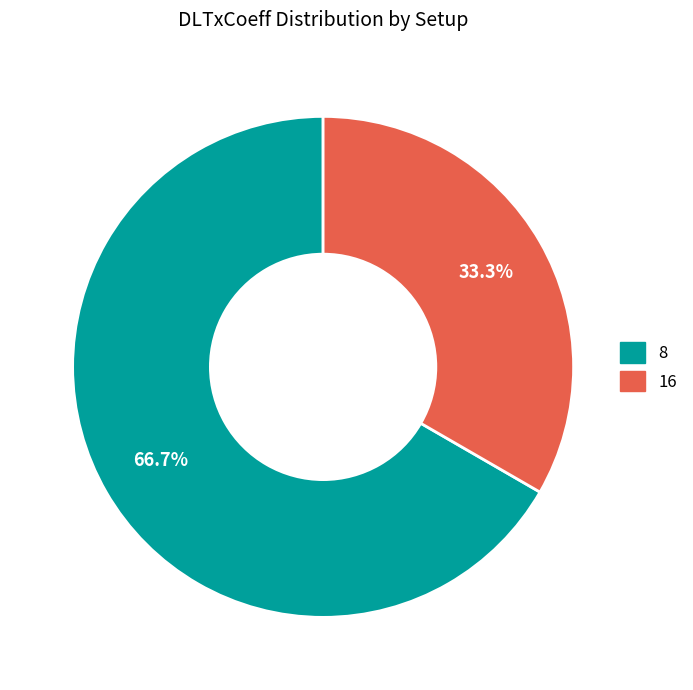

What percentage is the 16 slice, to the nearest percent?

33%